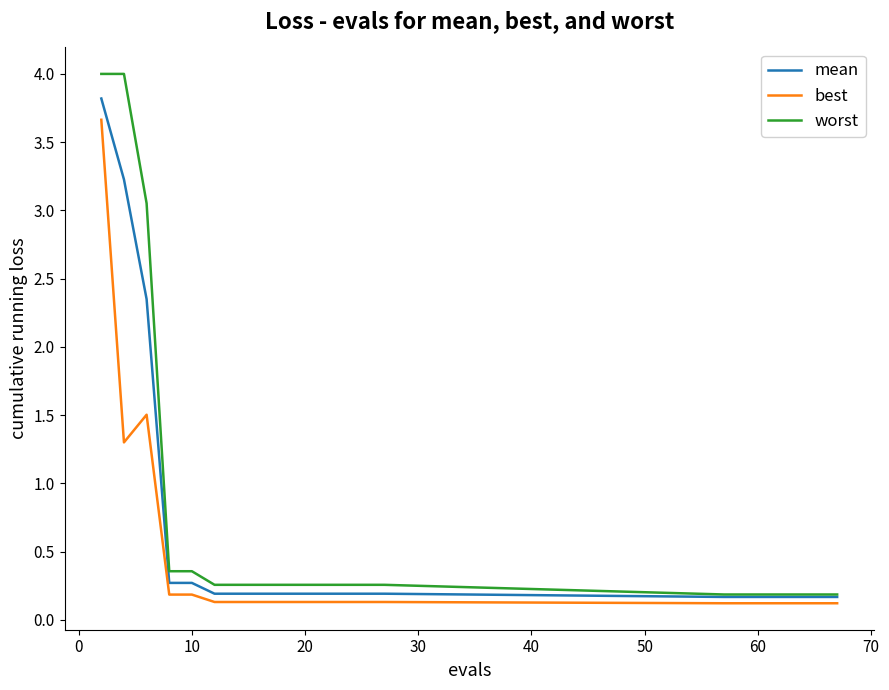

What are all the series names shown in the legend?

mean, best, worst